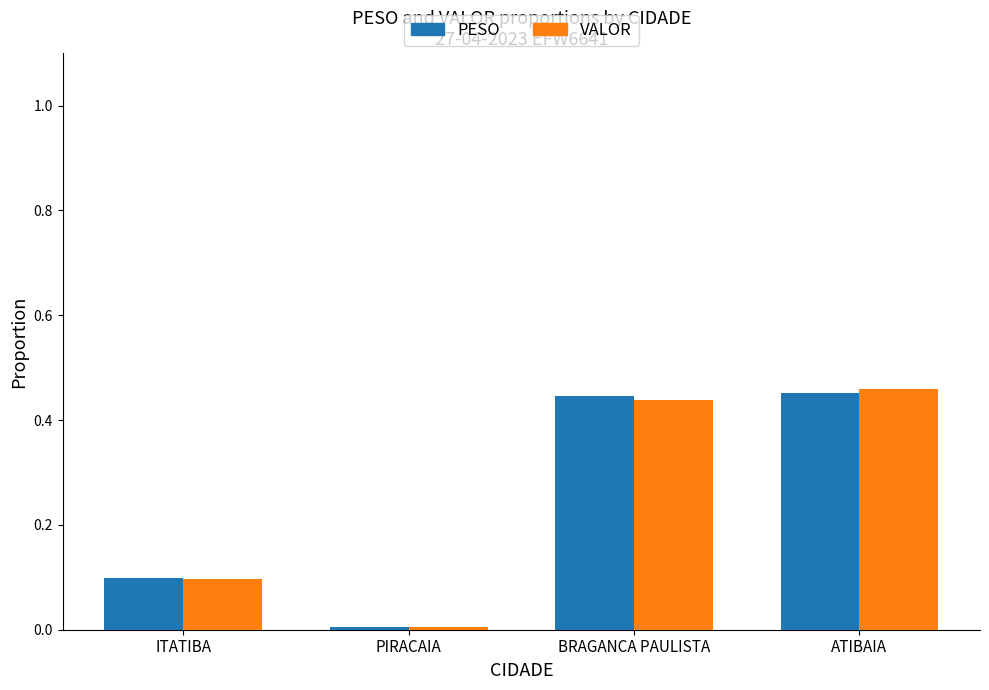

Which series has the largest range (max minus min)?

VALOR